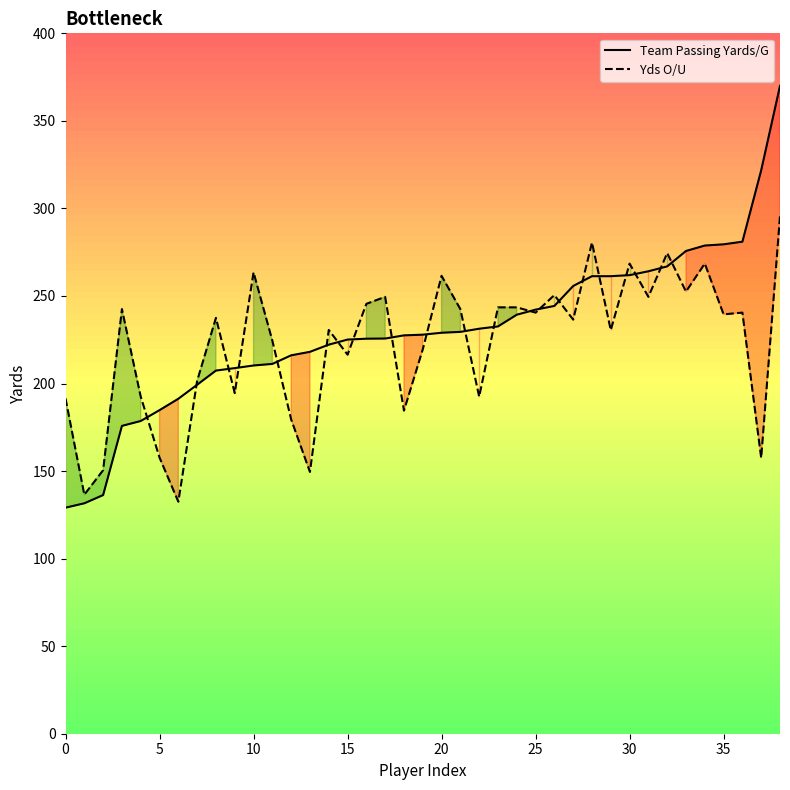

True or false: Yds O/U and Team Passing Yards/G cross at least once.

True